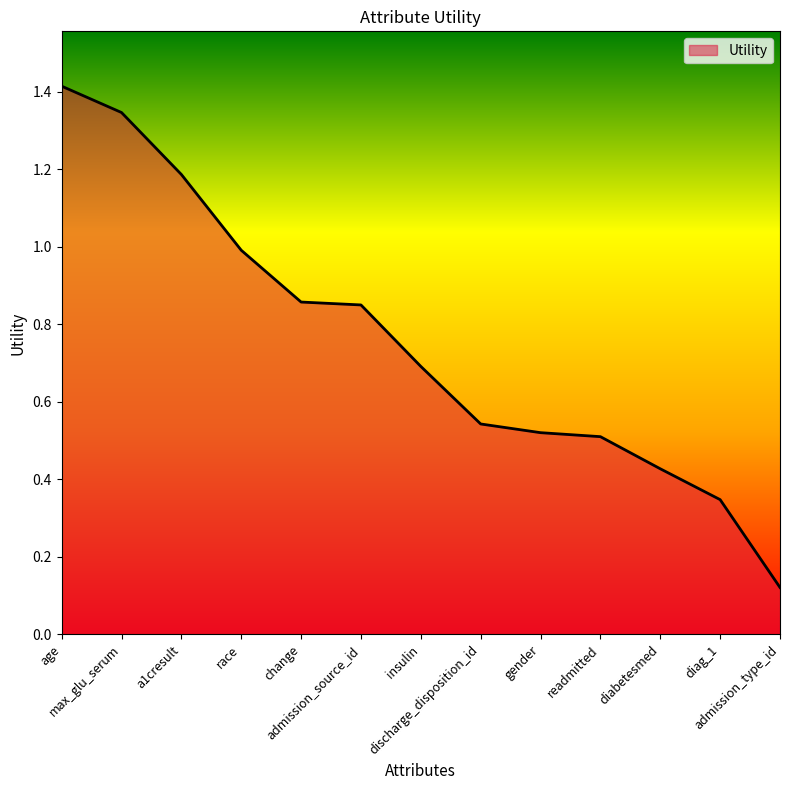

What is the maximum value shown in the chart?

1.4